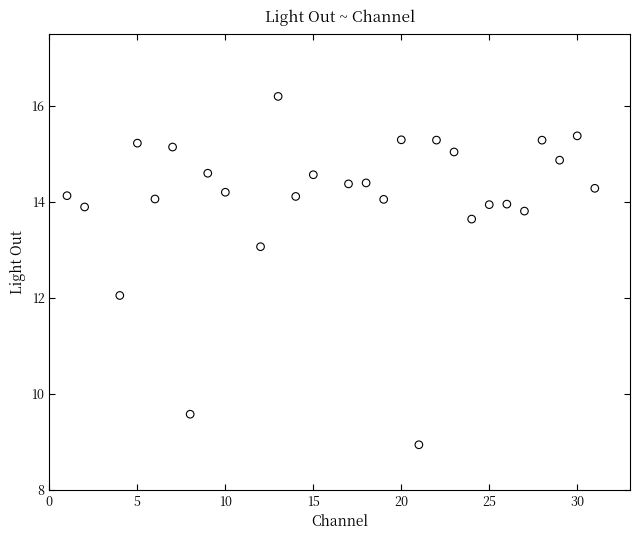

What is the range of Y values (max minus min)?

7.3